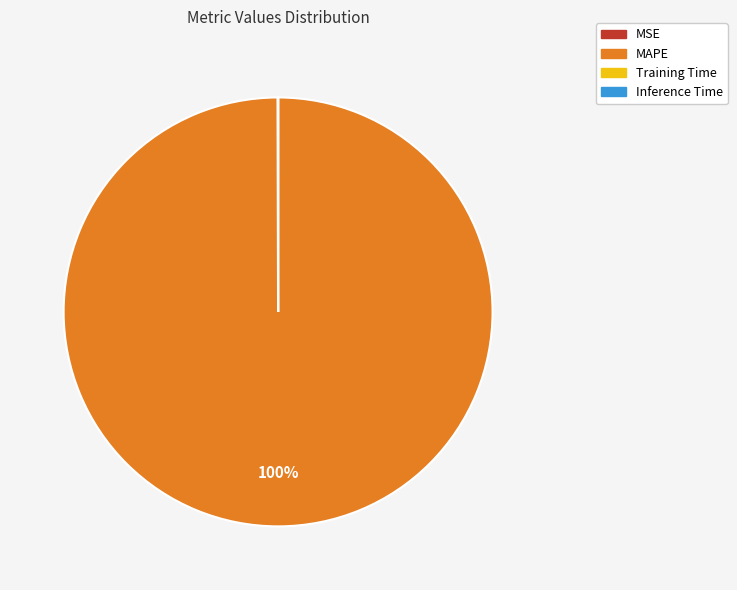

Does any single category account for the majority?

Yes